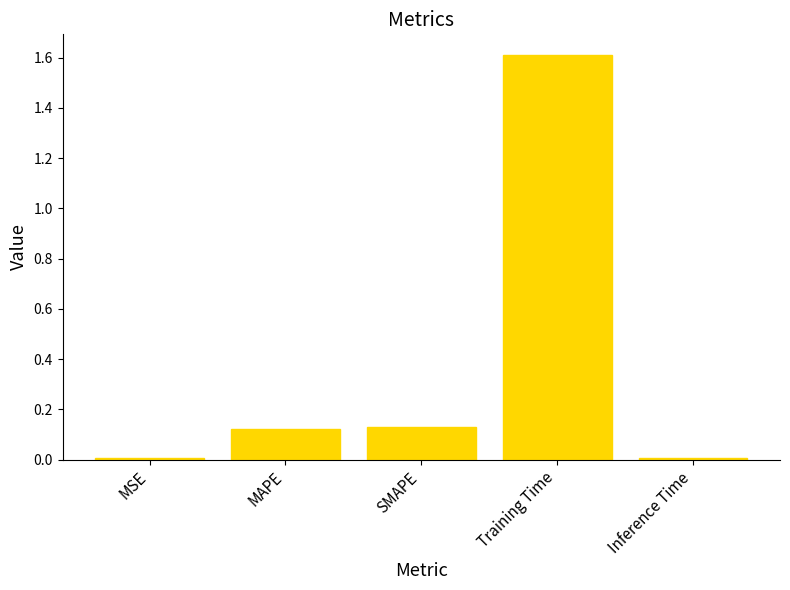

Are the bars horizontal?

No